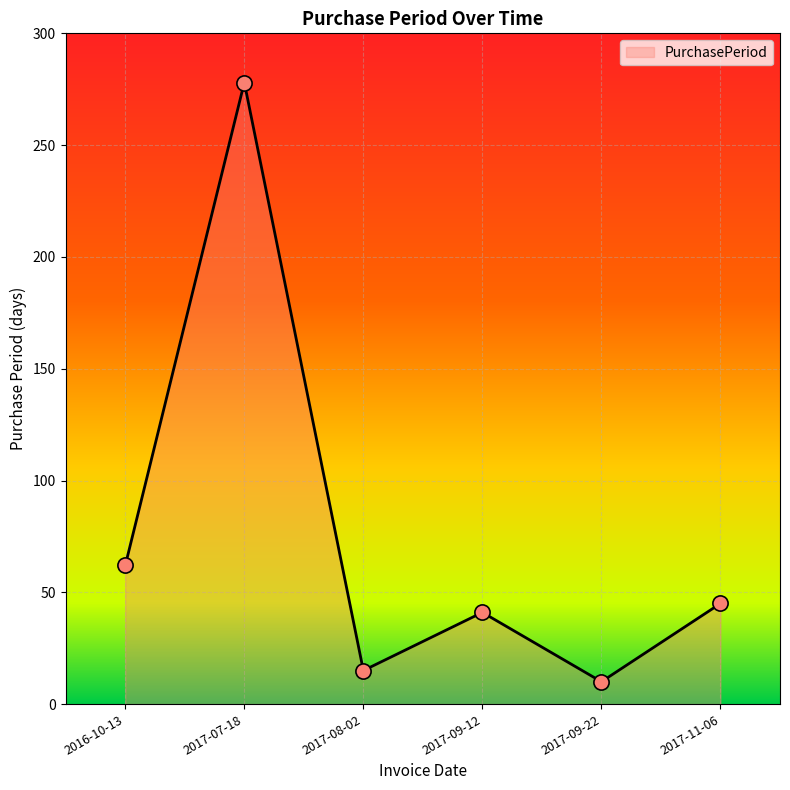

Between 2017-11-06 and 2017-09-22, which is larger?

2017-11-06